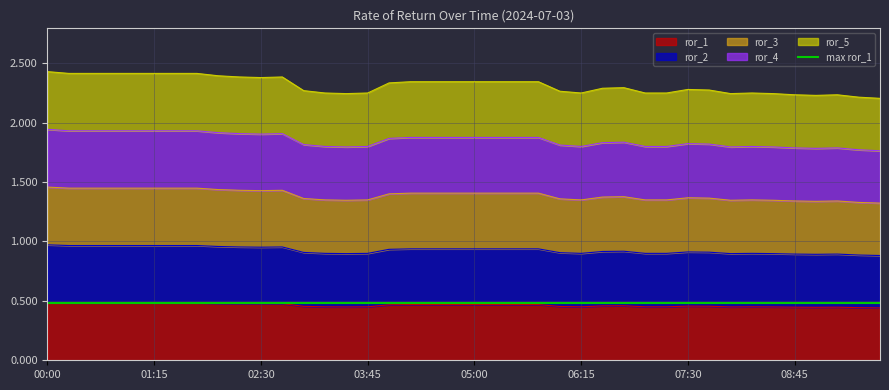

True or false: ror_3 and ror_4 cross at least once.

False